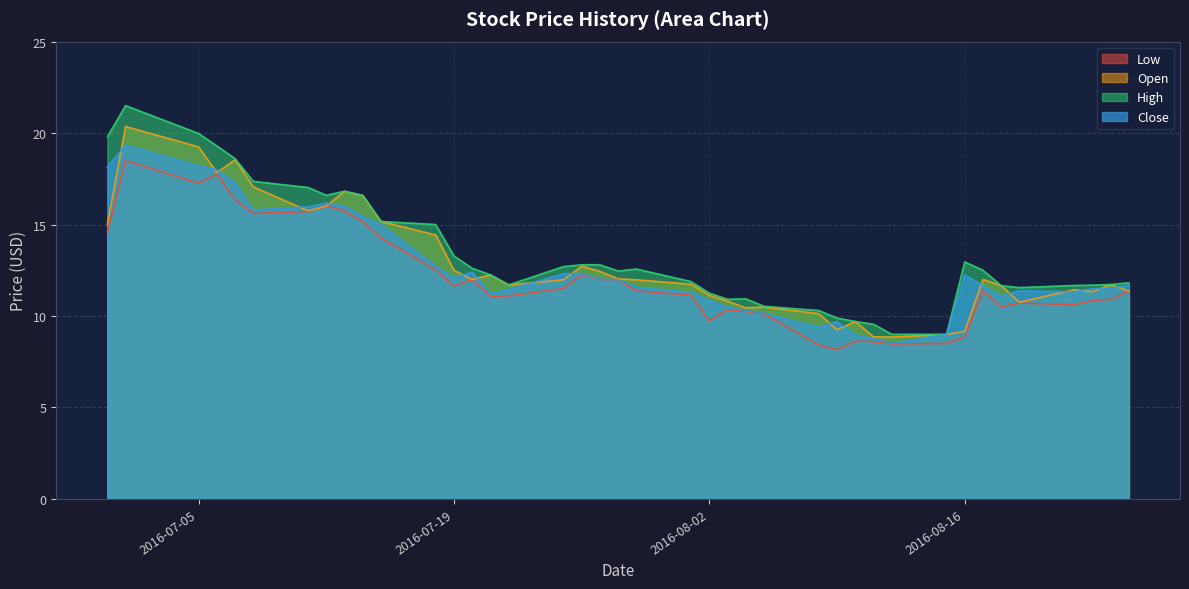

What is the total value across all series at 2016-08-24?

45.9